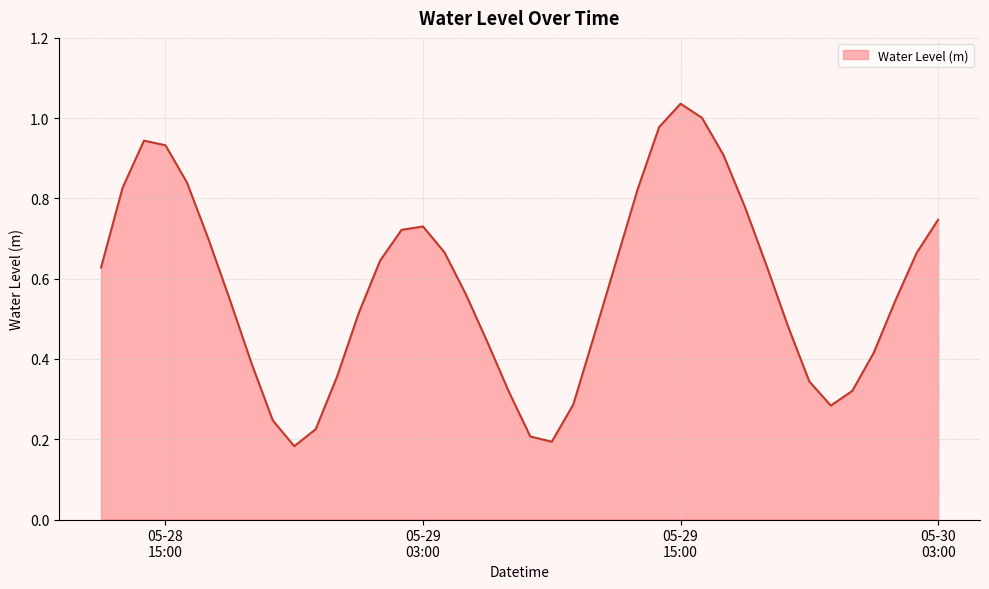

Is this an area chart (filled region under the line)?

Yes